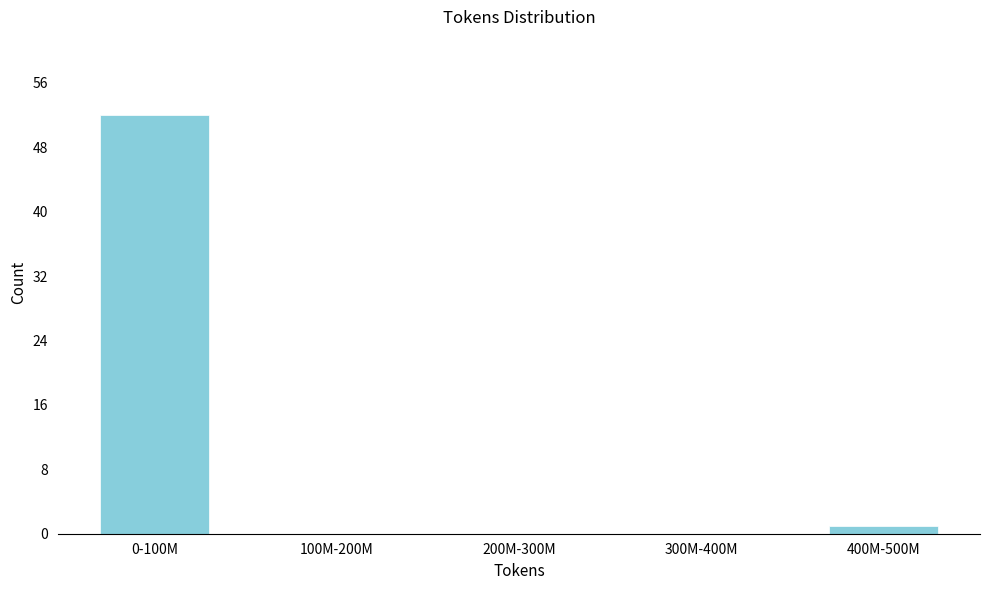

Reading left to right, extract all data points from this chart.

0-100M=52	100M-200M=0	200M-300M=0	300M-400M=0	400M-500M=1